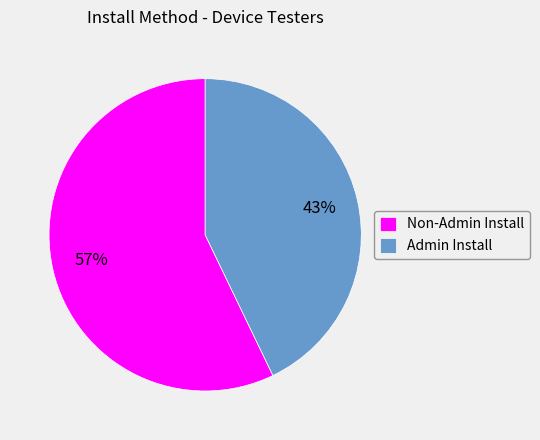

Is there a majority slice in this chart?

Yes